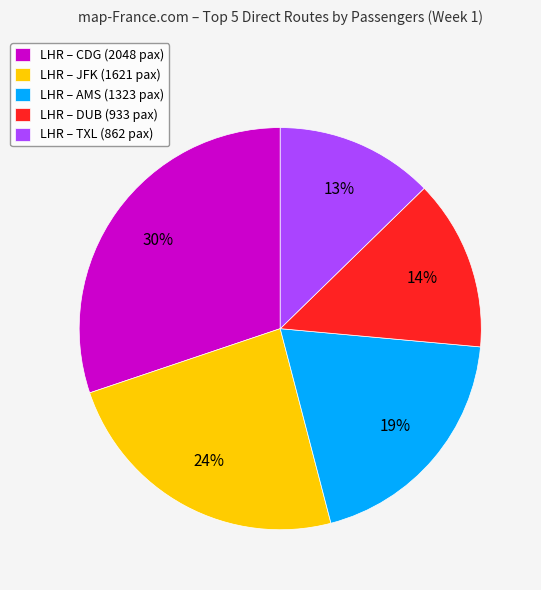

True or false: LHR – CDG (2048 pax) accounts for 36% of the total.

False